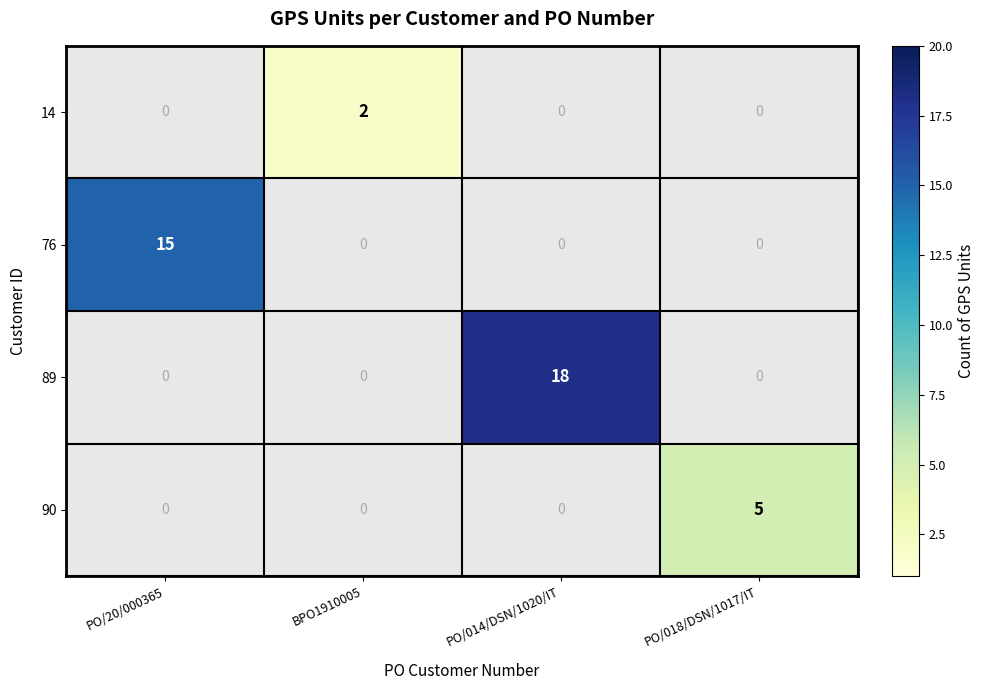

Which has a higher value, PO/014/DSN/1020/IT or PO/20/000365?

PO/20/000365